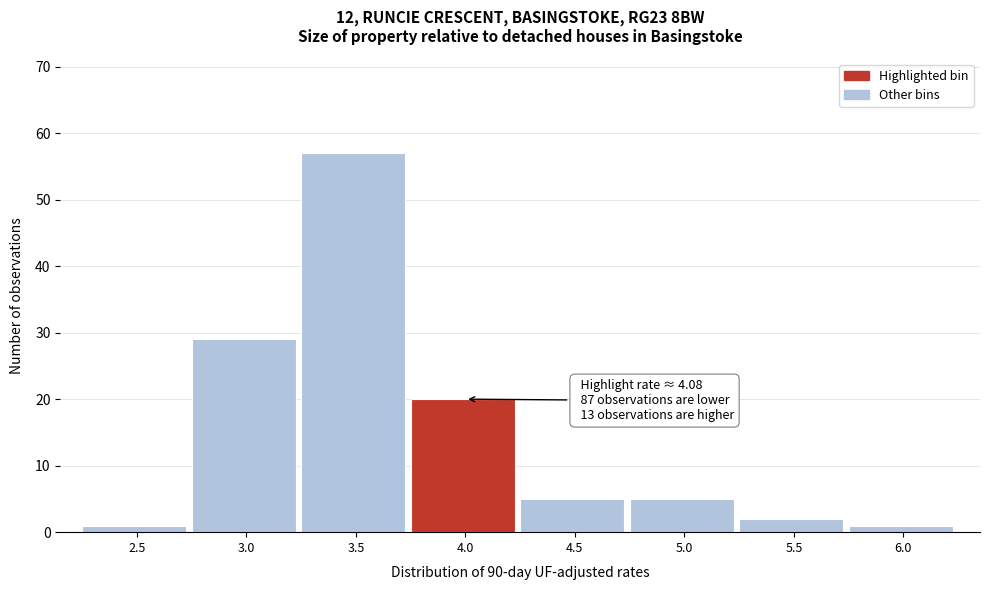

Reading left to right, what are all the values shown in this chart?

1	29	57	20	5	5	2	1